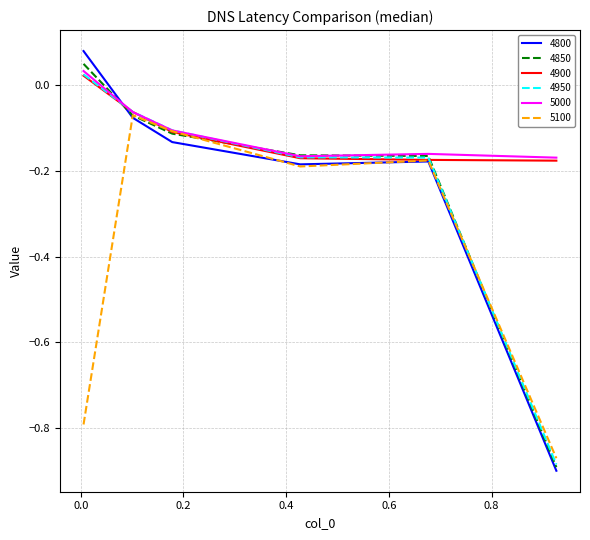

How many lines are shown in the chart?

6